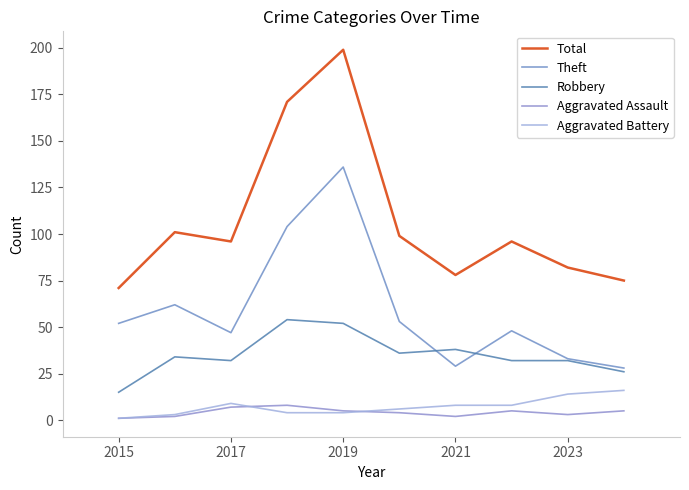

Reading right to left, extract all data points from this chart.

Total: 75	82	96	78	99	199	171	96	101	71
Theft: 28	33	48	29	53	136	104	47	62	52
Robbery: 26	32	32	38	36	52	54	32	34	15
Aggravated Assault: 5	3	5	2	4	5	8	7	2	1
Aggravated Battery: 16	14	8	8	6	4	4	9	3	1